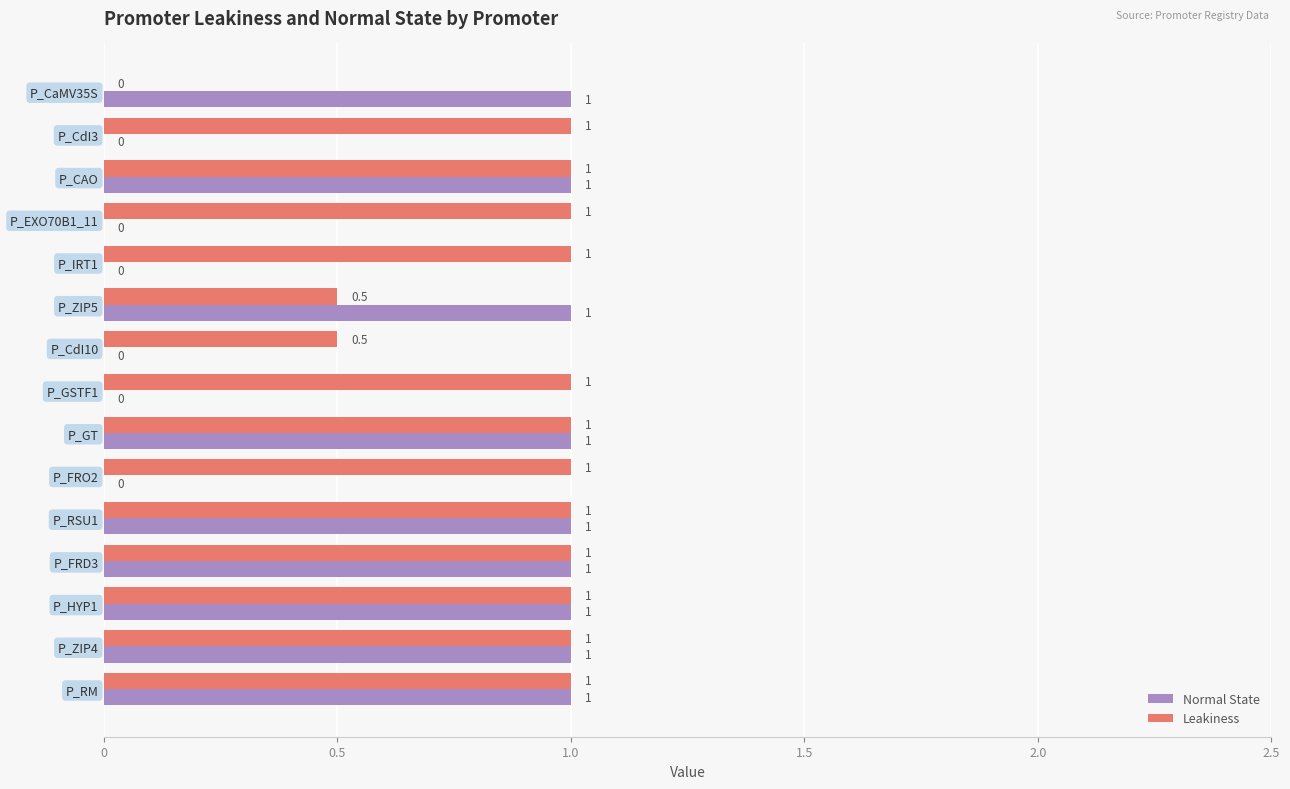

Which series changed the most between P_CdI3 and P_ZIP4?

Normal State